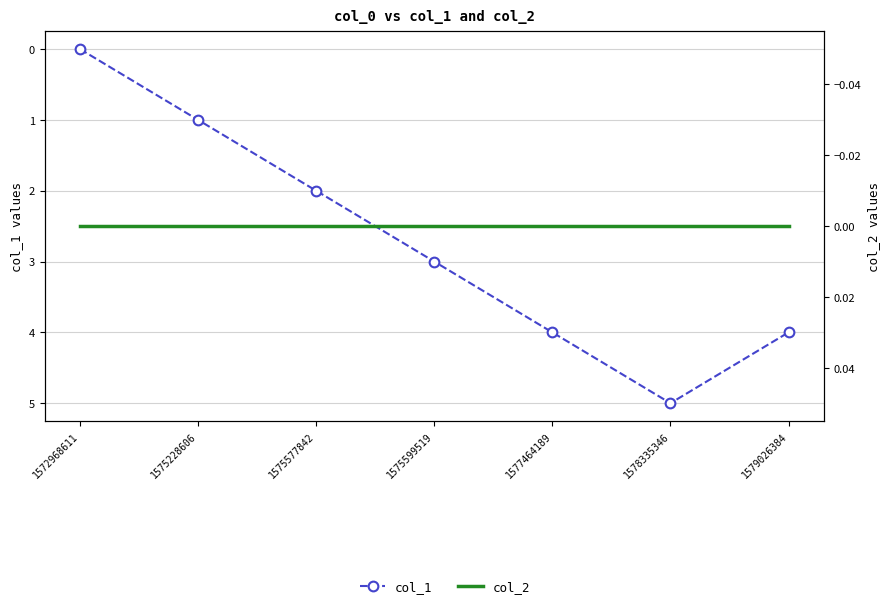

At which category does col_1 reach its first local peak?

1578335346